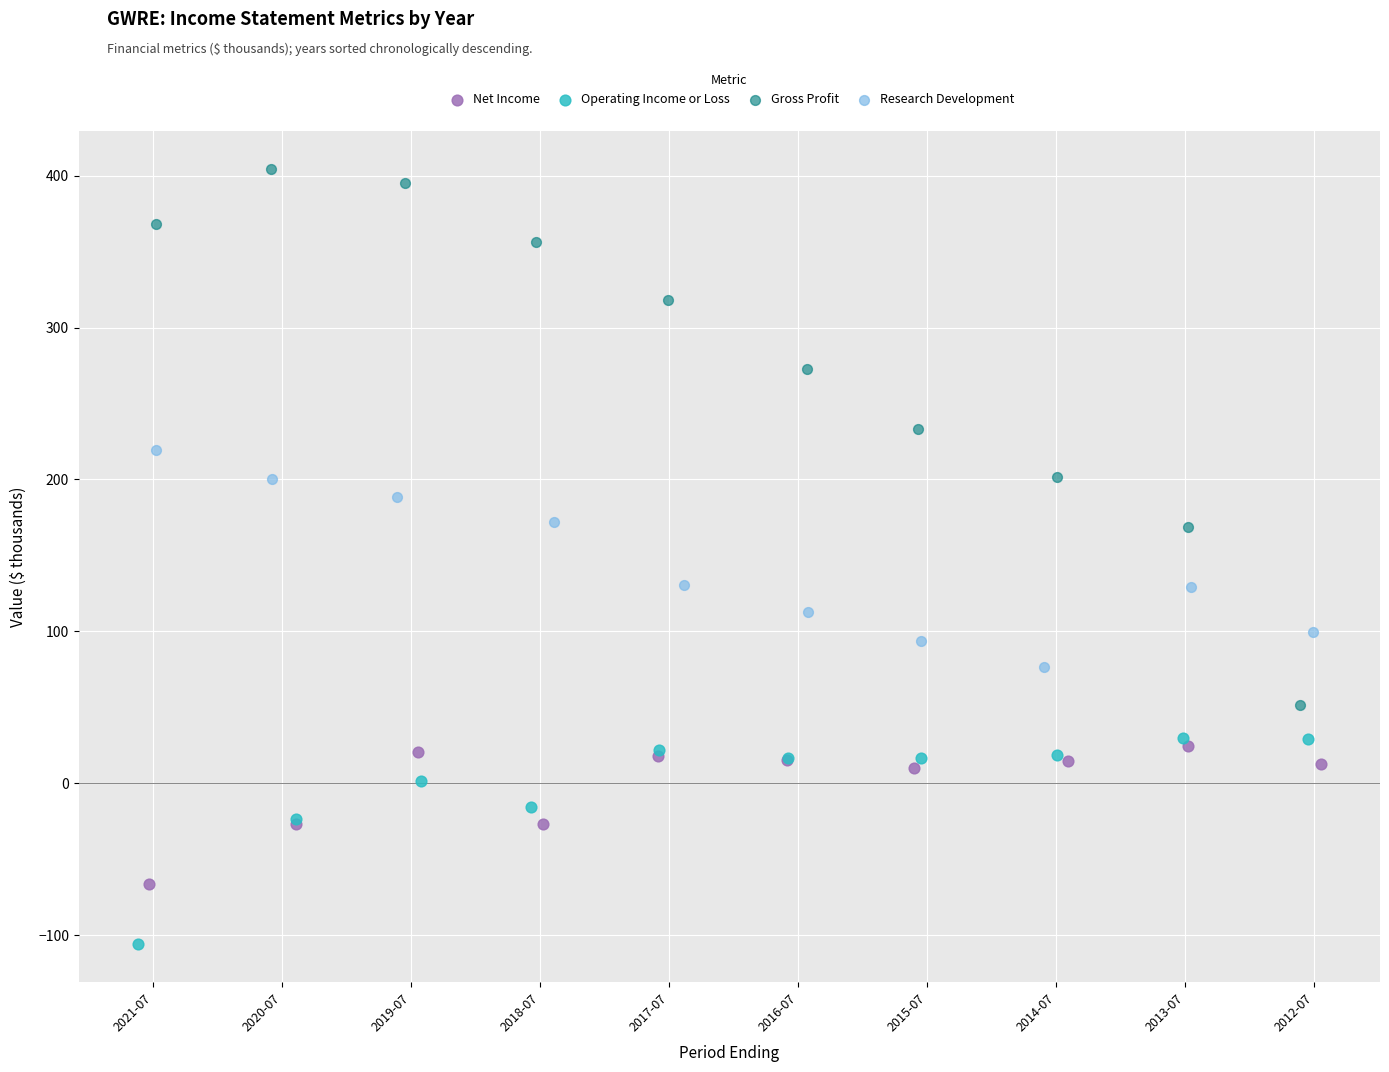

Which series reaches the maximum Y coordinate?

Gross Profit